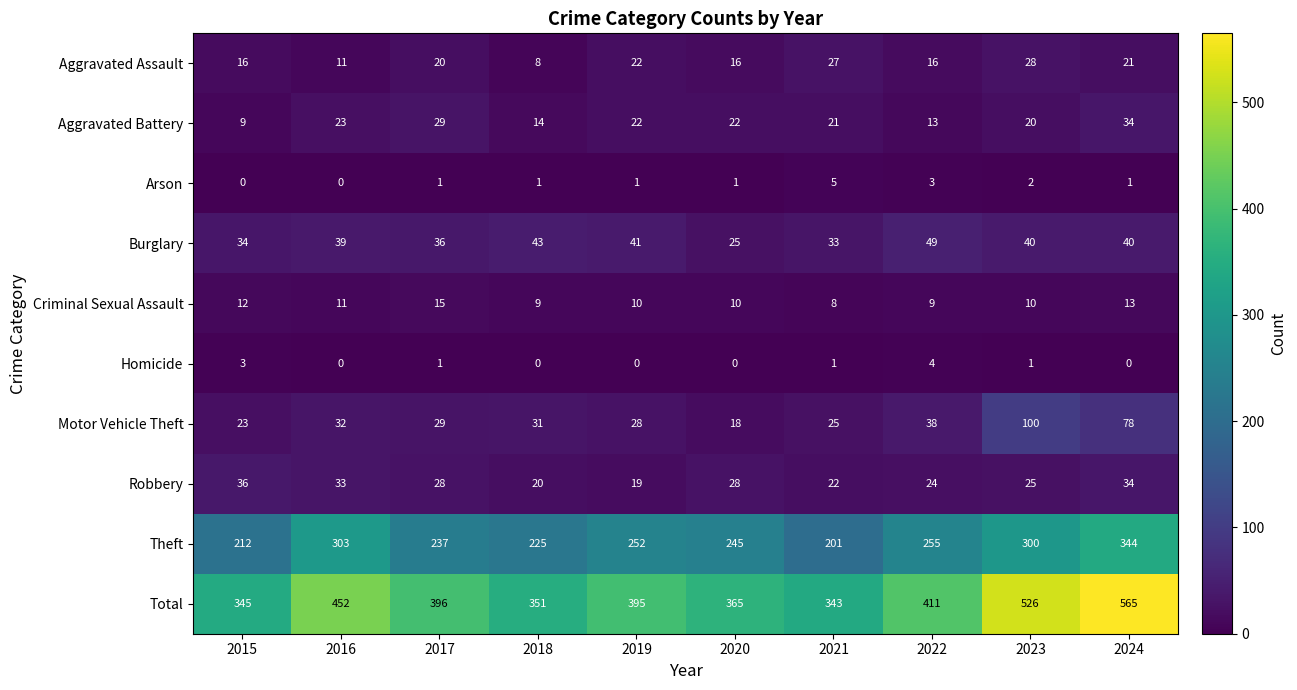

Count the number of categories in the chart.

10